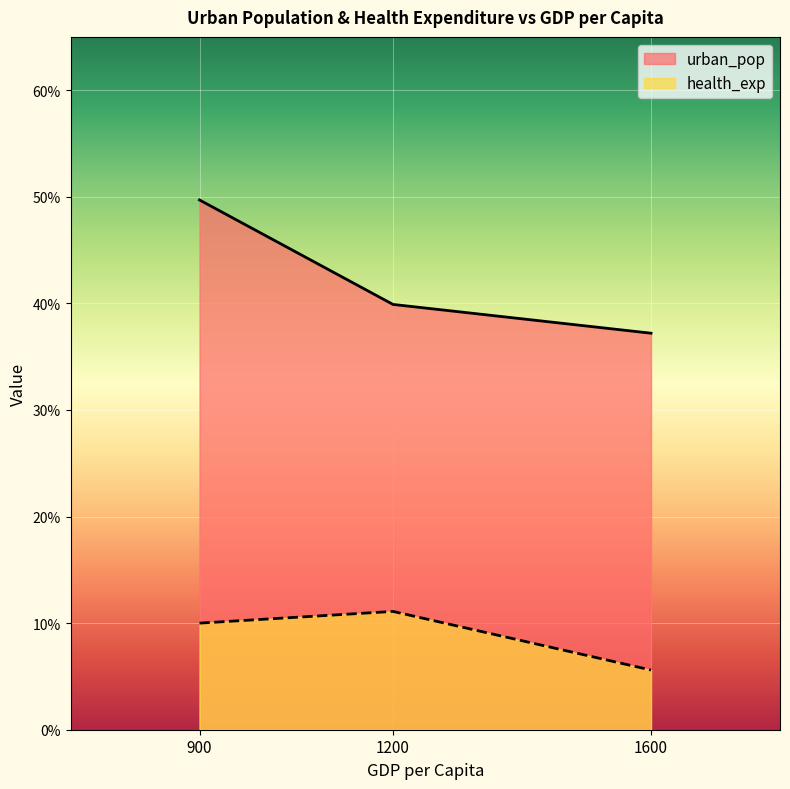

How many urban_pop values are between 0 and 1?

3